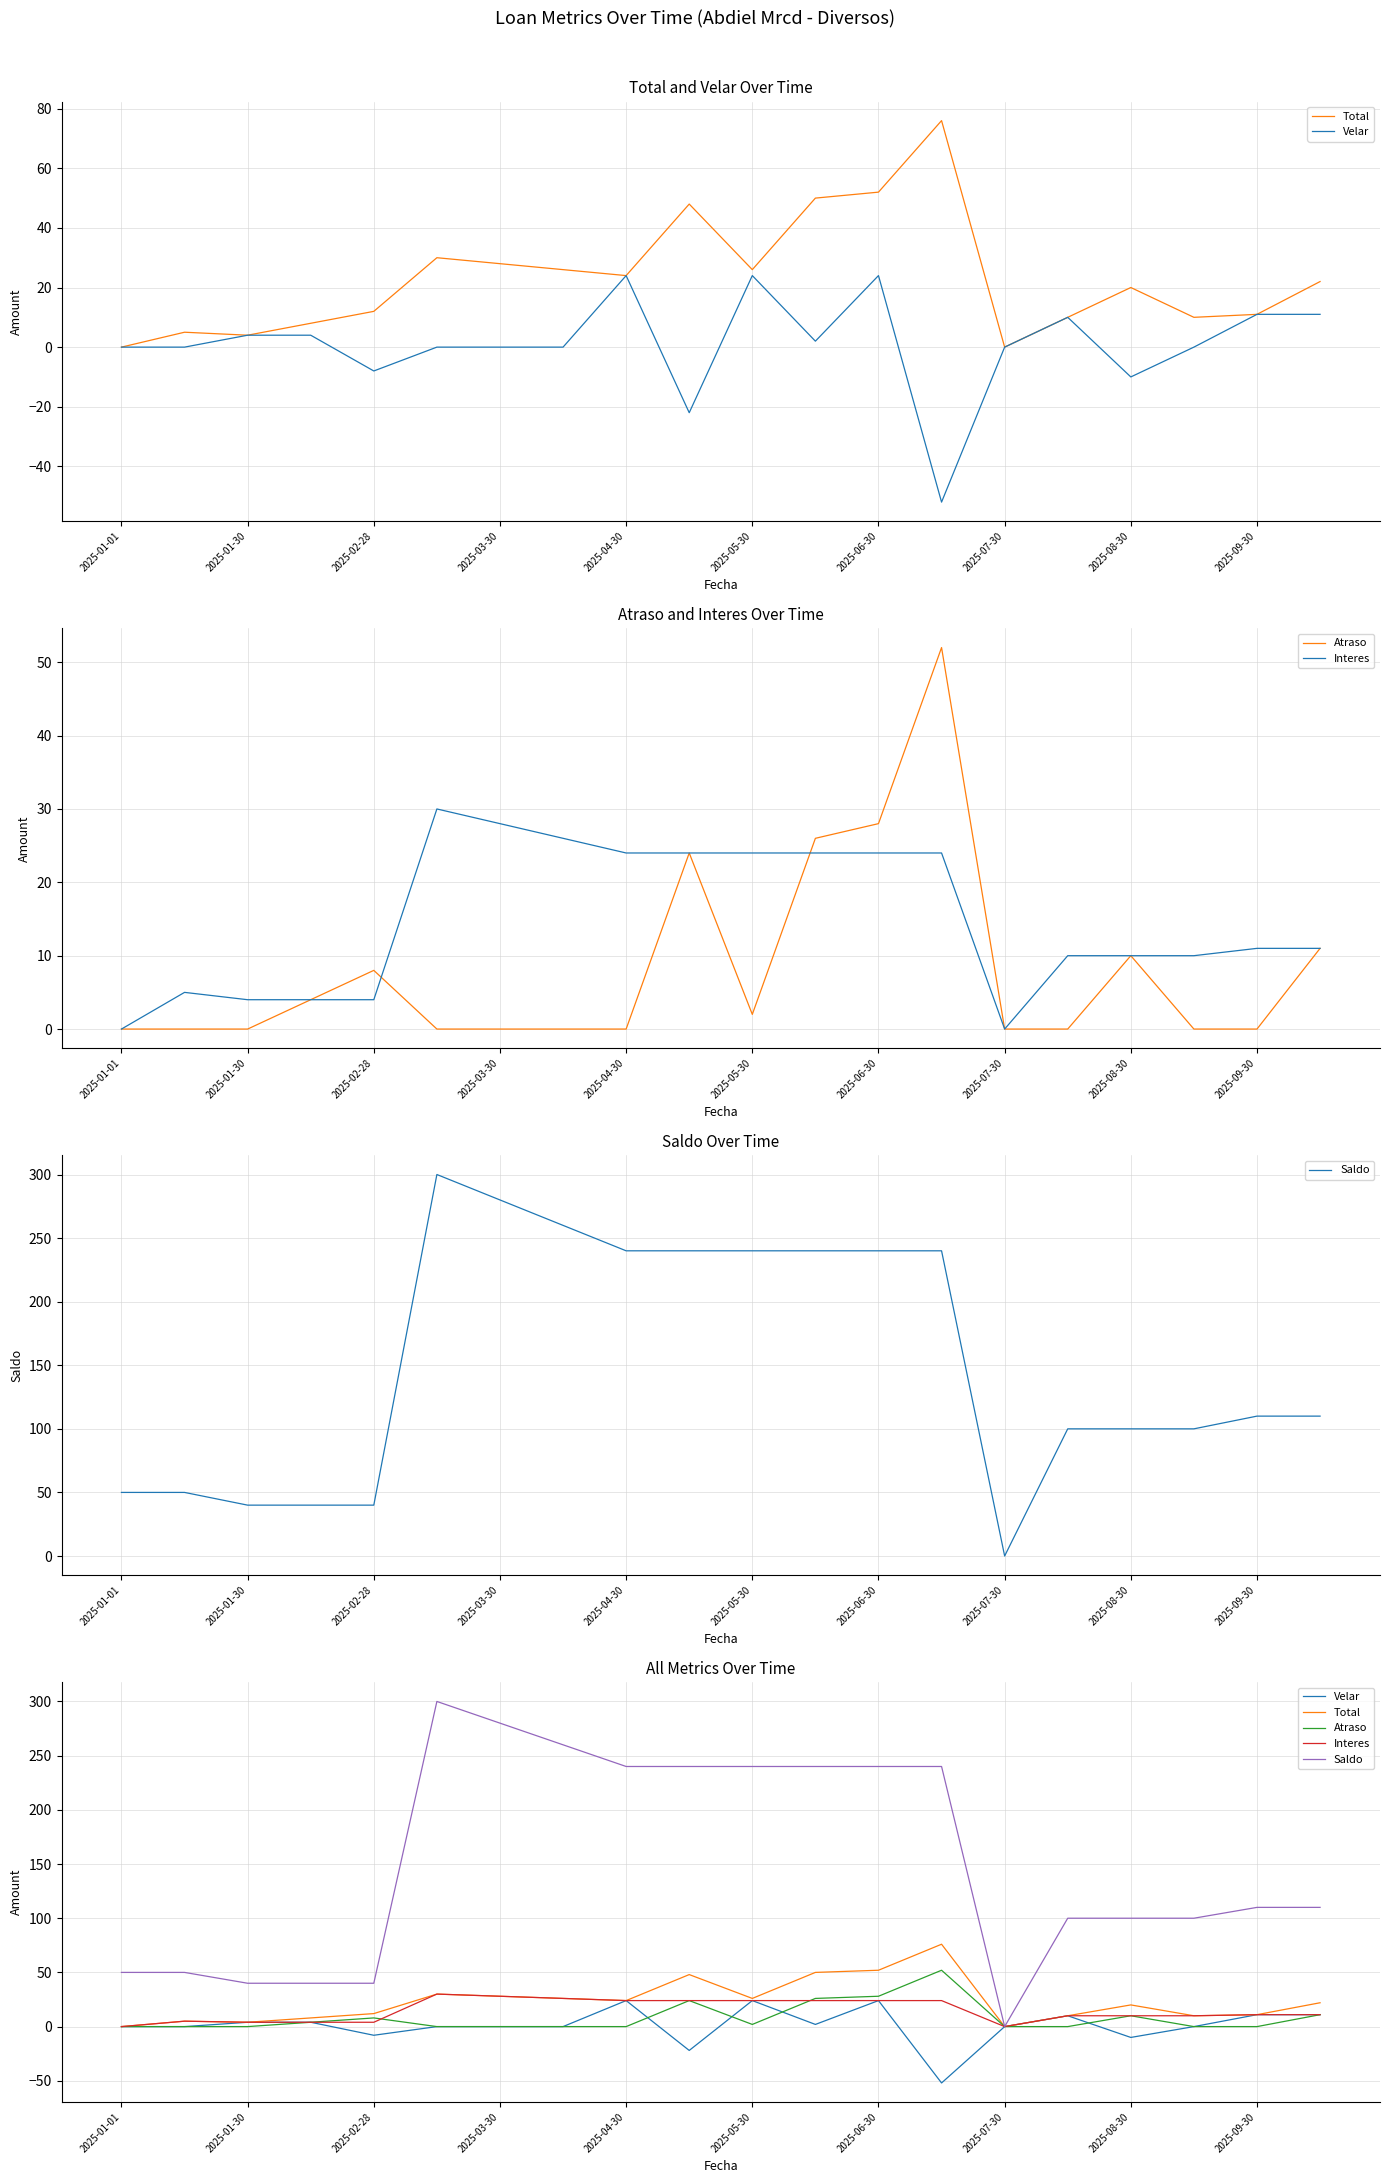

At how many categories does at least one series exceed 268?

2